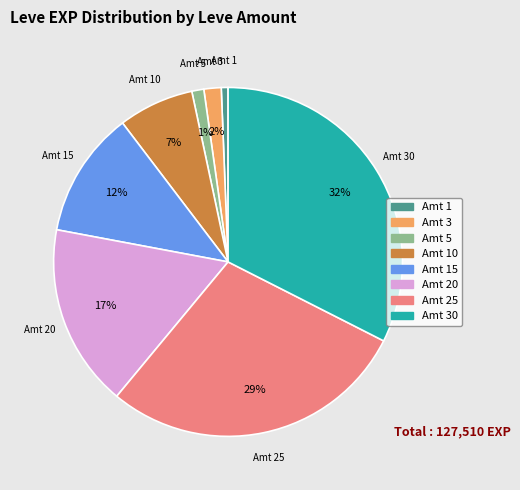

Does any single category account for the majority?

No